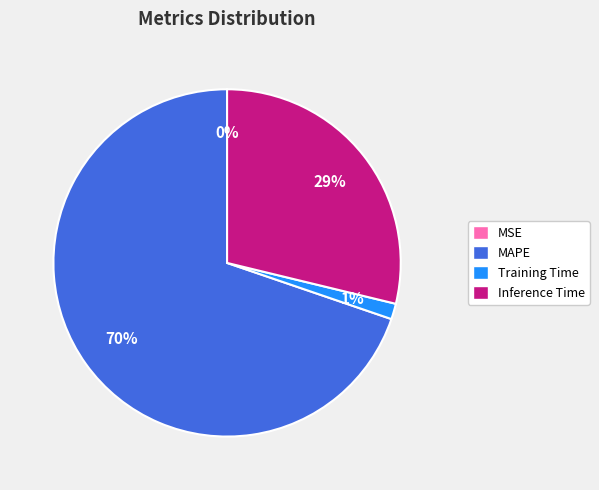

To the nearest percent, what is the difference between the largest and smallest slice percentages?

70%